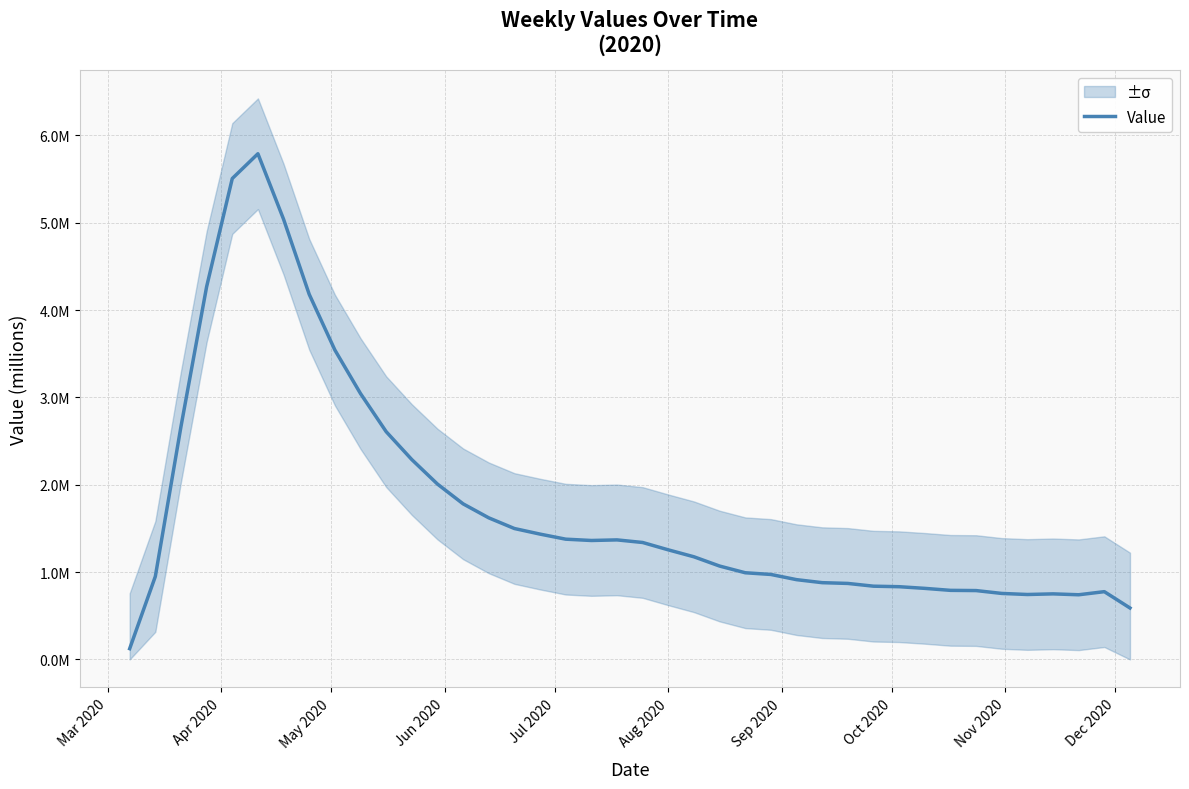

What is the minimum value shown in the chart?

0.1